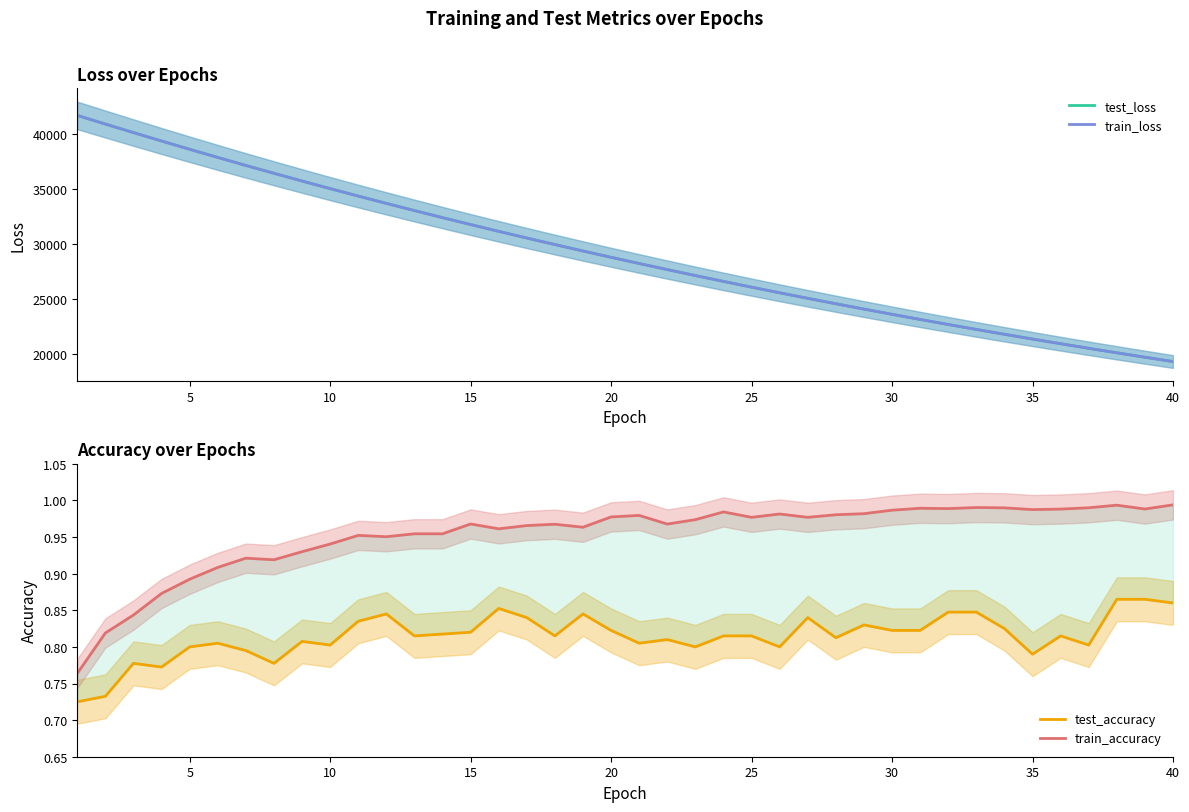

True or false: train_loss and test_loss cross at least once.

False